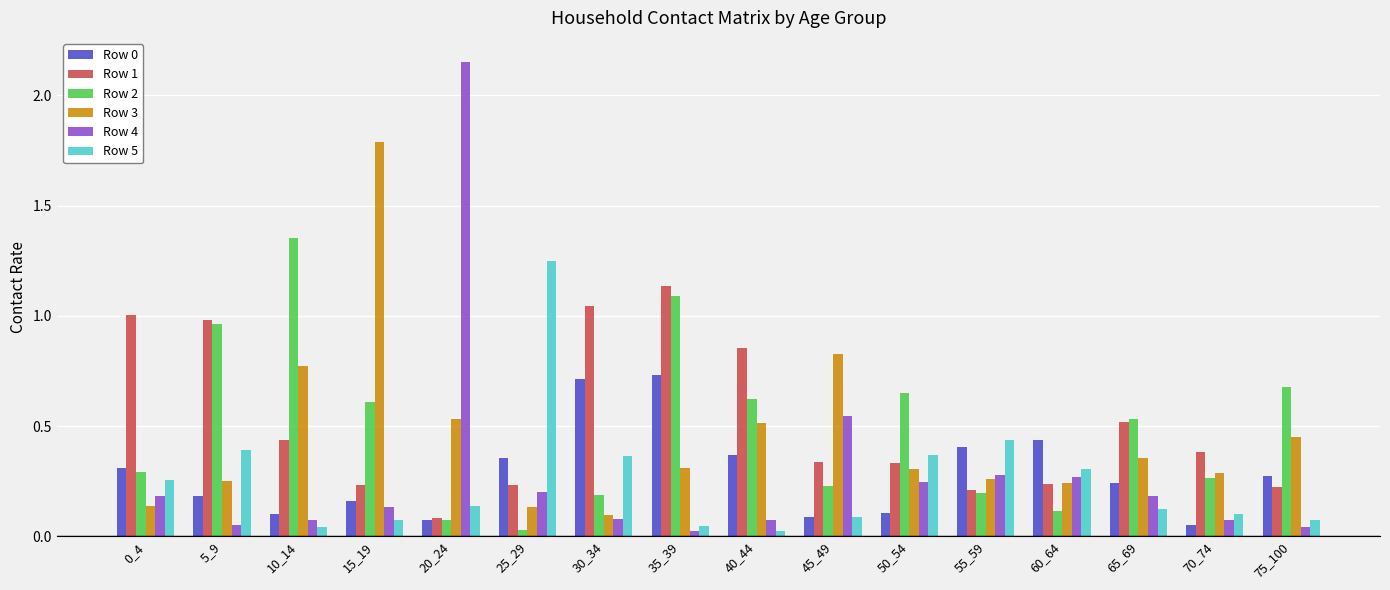

Which series has the largest range (max minus min)?

Row 4